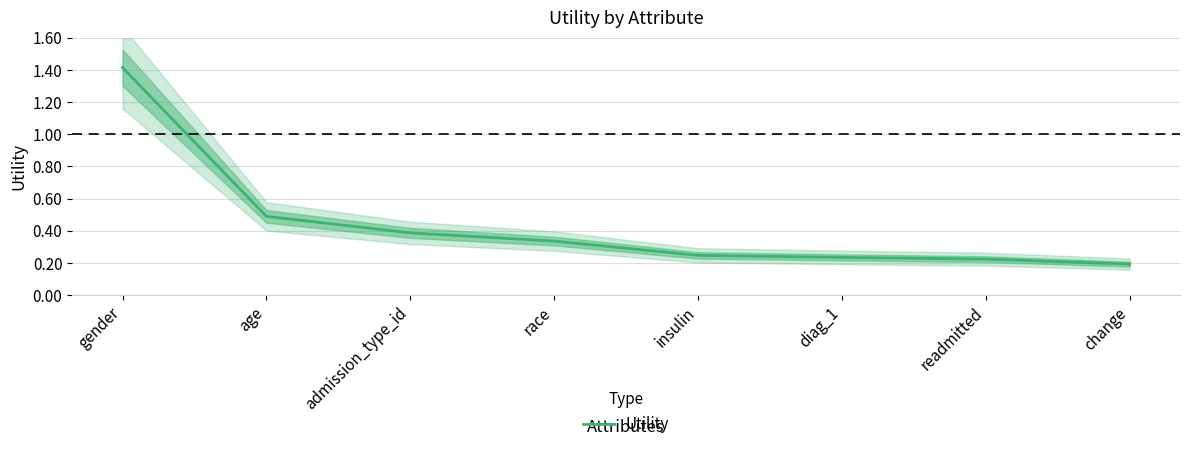

Reading right to left, list all the values displayed in this chart.

change=0.2	readmitted=0.2	diag_1=0.2	insulin=0.2	race=0.3	admission_type_id=0.4	age=0.5	gender=1.4